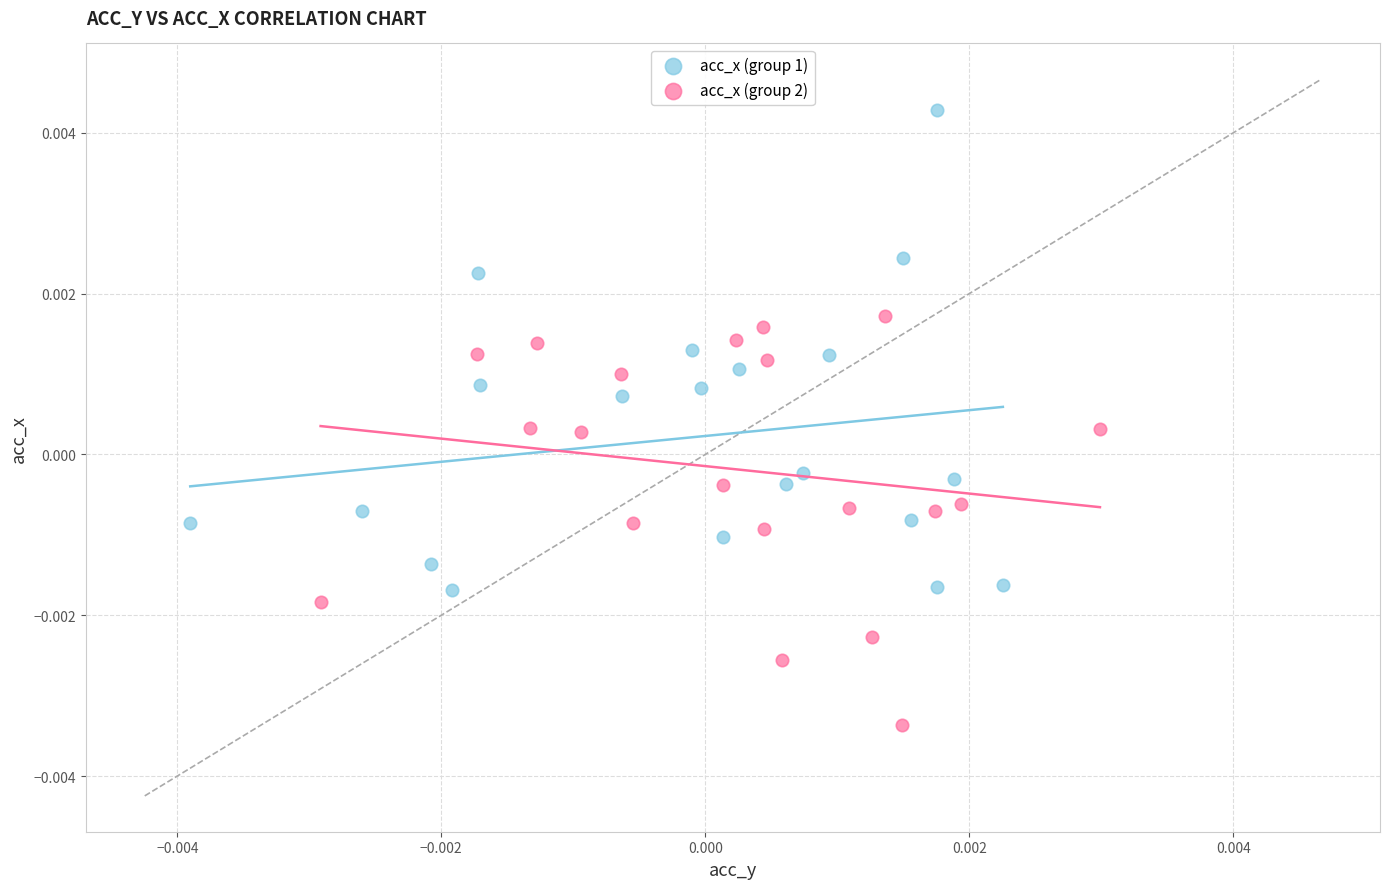

Which series has the widest spread of Y values?

acc_x (group 1)